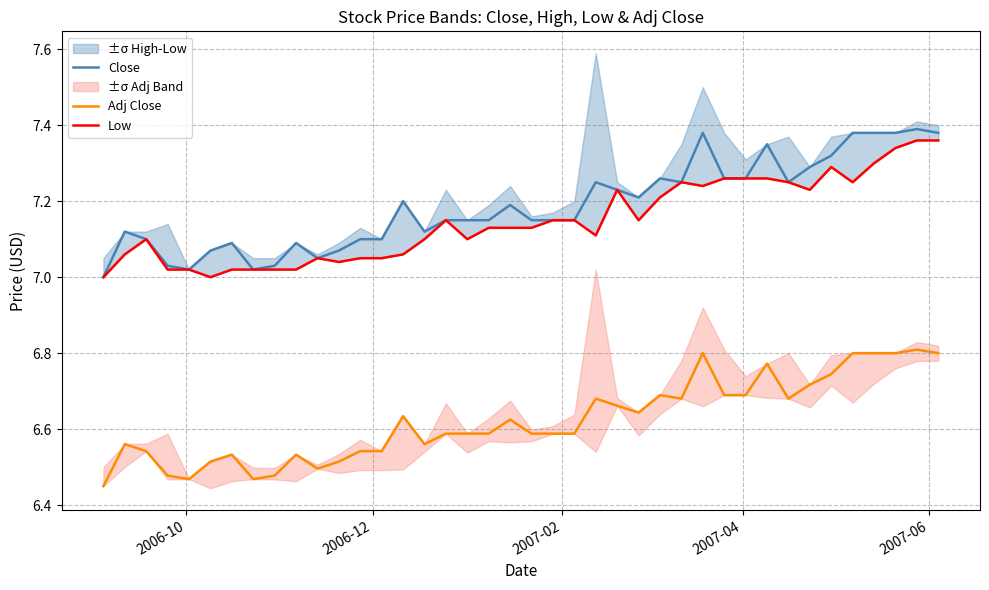

True or false: Close and Adj Close intersect in this chart.

False